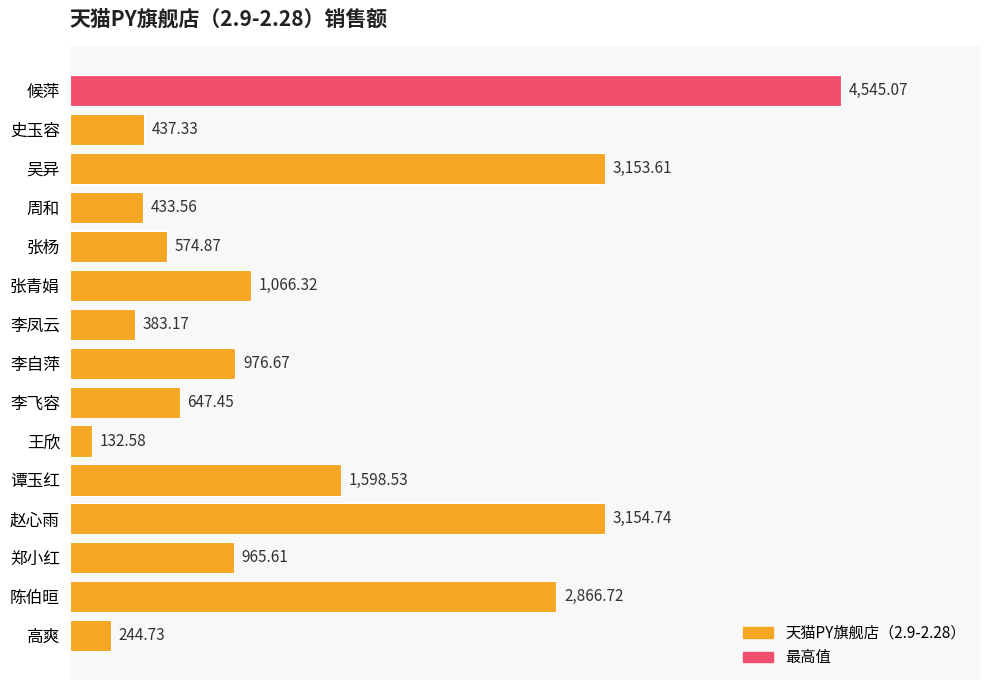

List the labels in order of value, largest first.

候萍, 赵心雨, 吴异, 陈伯晅, 谭玉红, 张青娟, 李自萍, 郑小红, 李飞容, 张杨, 史玉容, 周和, 李凤云, 高爽, 王欣